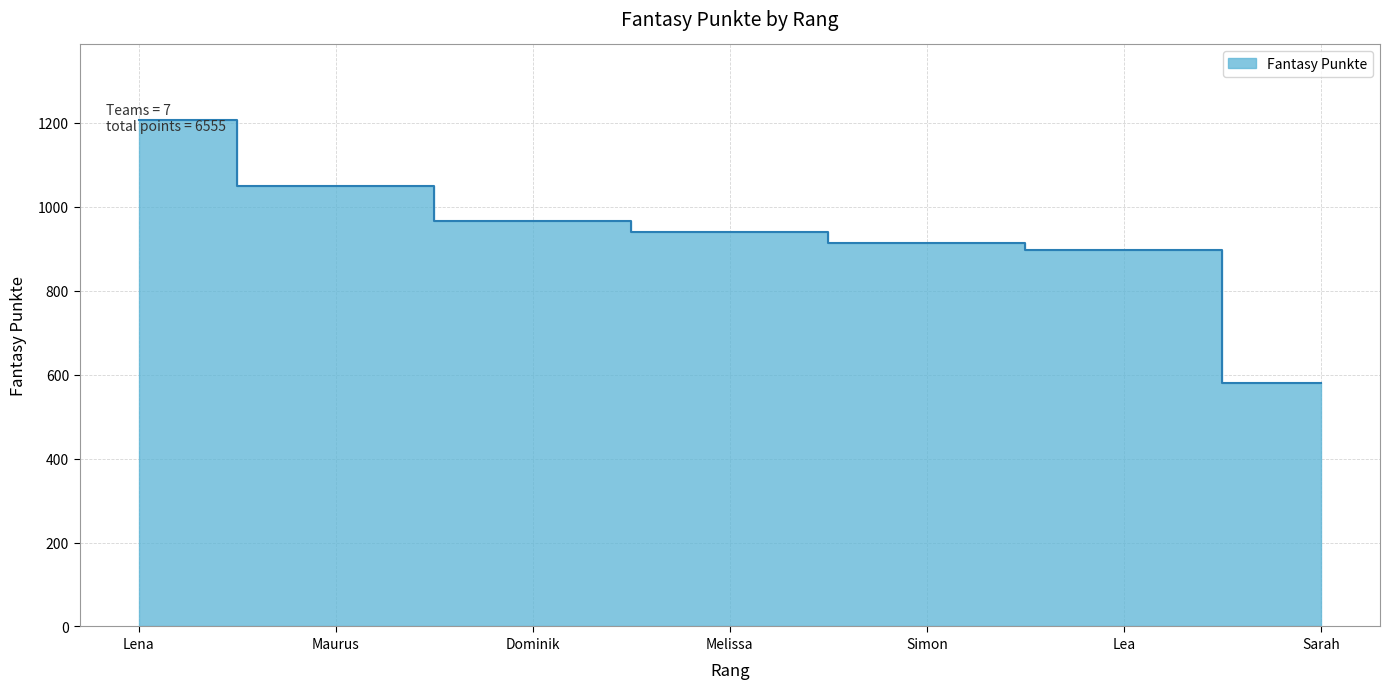

Reading left to right, transcribe all the data shown in this chart.

1206	1049	966	941	914	898	581